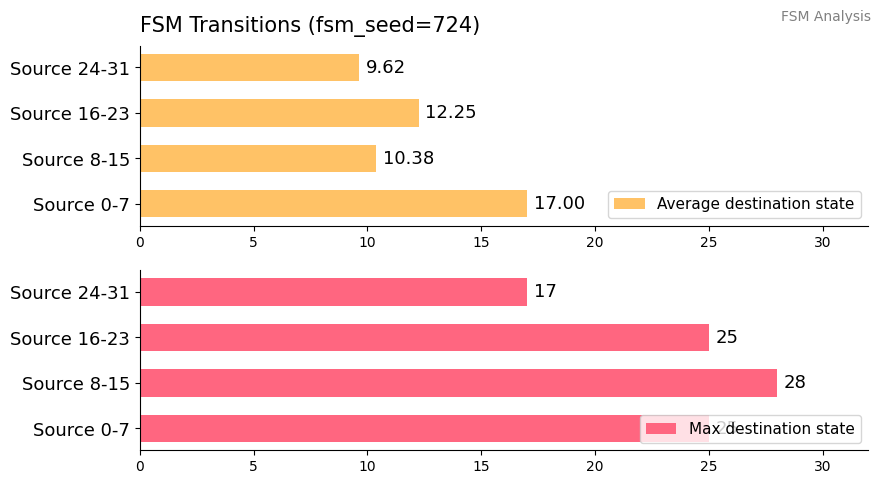

What is the approximate value of Average destination state at Source 0-7?

17.0